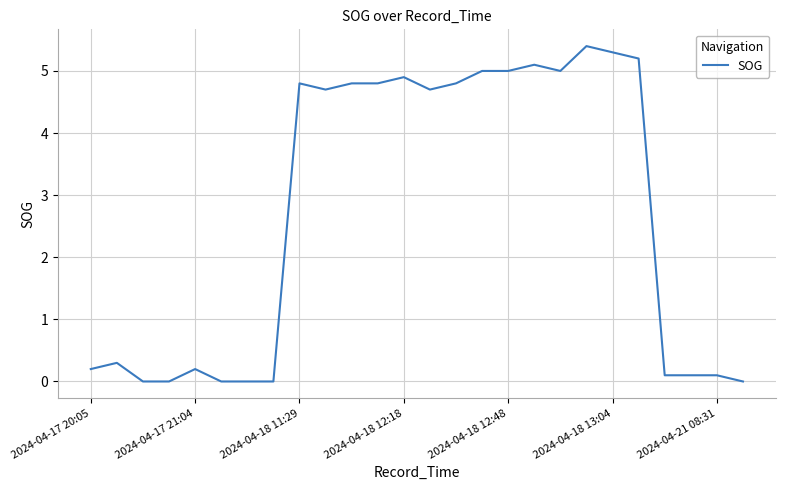

What is the difference between the second highest and minimum values?

5.3